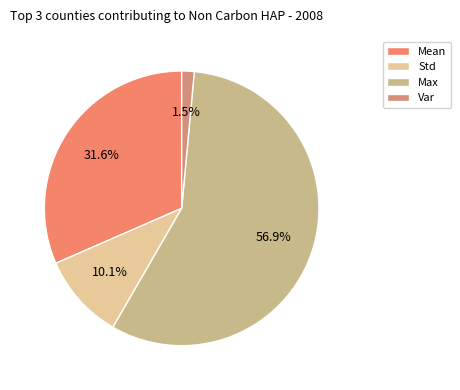

Which slice is the largest?

Max